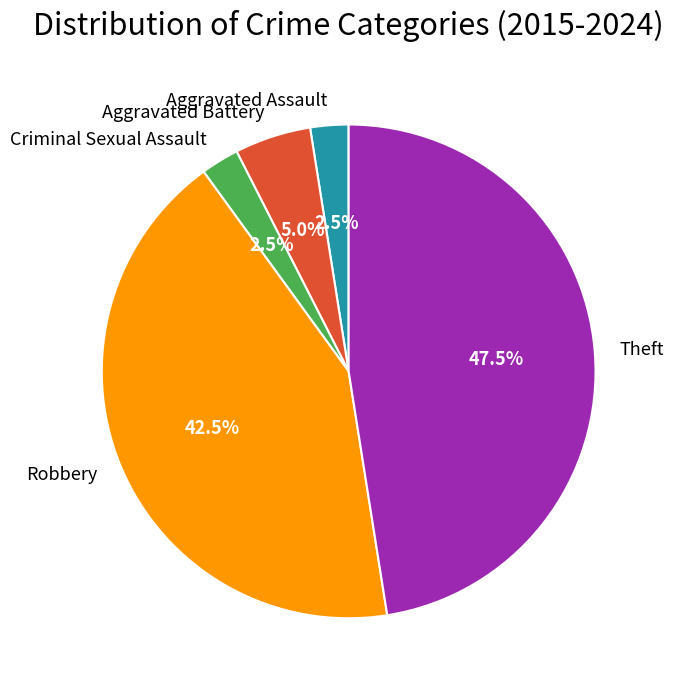

How many slices are in this pie chart?

5